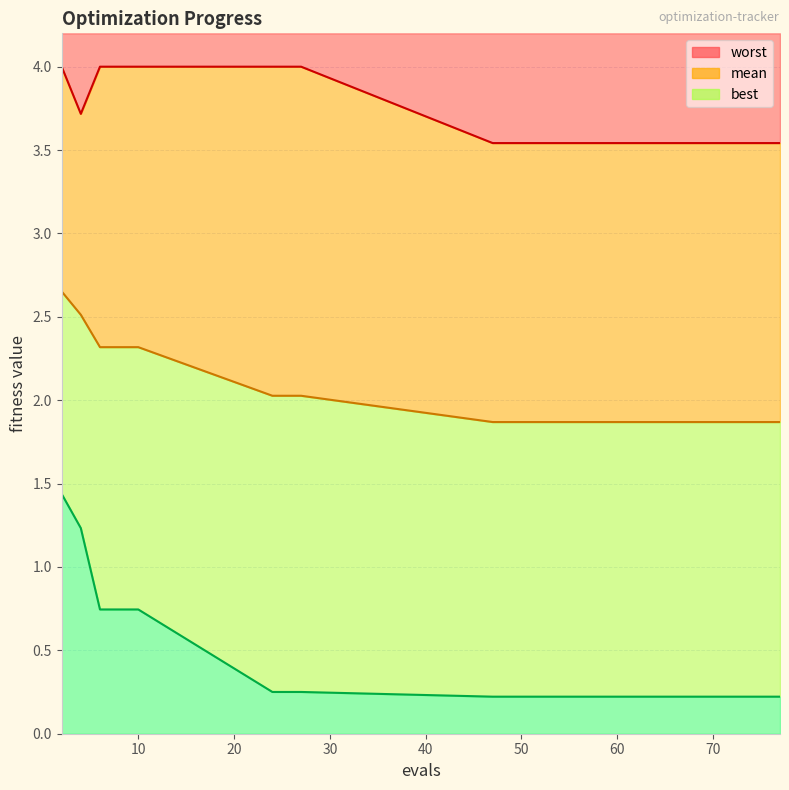

True or false: mean and best intersect in this chart.

False